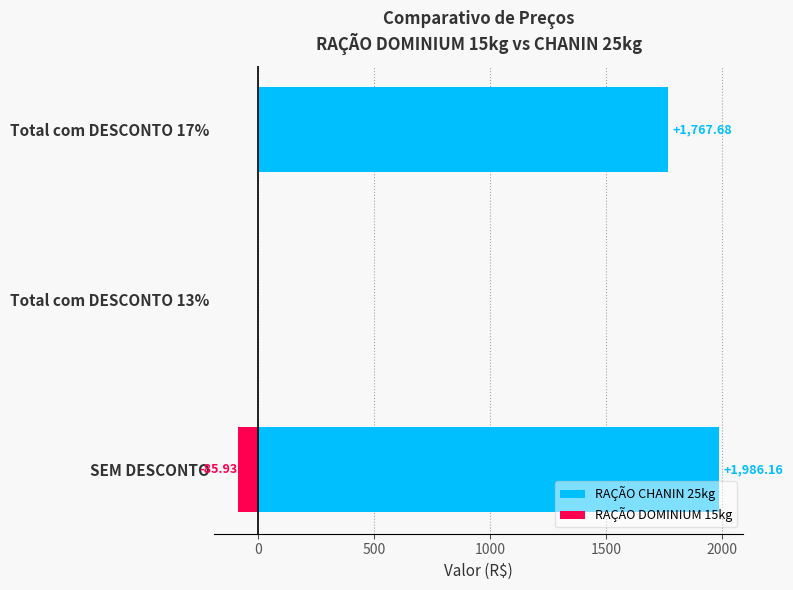

What is the minimum value for RAÇÃO DOMINIUM 15kg?

-85.9